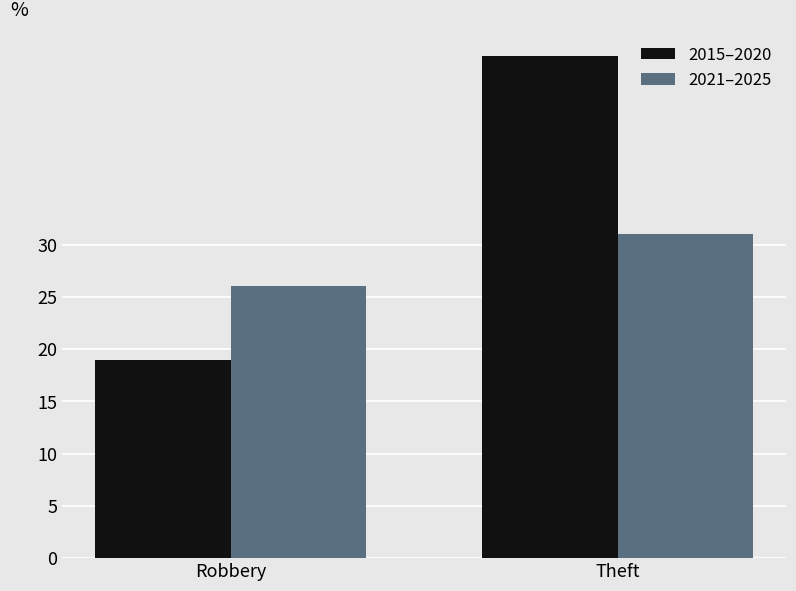

What is the difference between the maximum and minimum values in the 2015–2020 series?

29